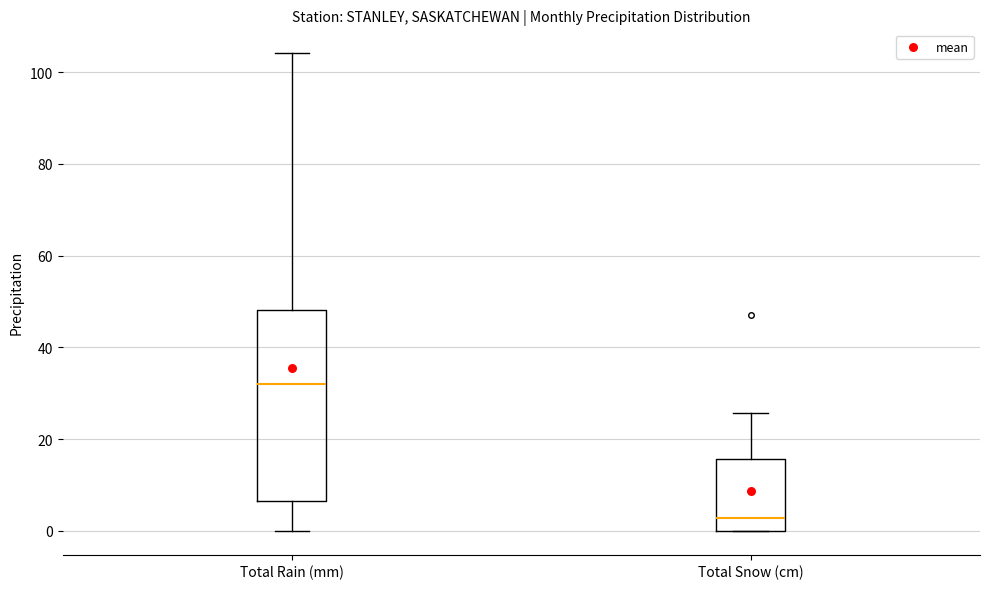

Reading left to right, transcribe this box plot: for each box, give where its median line is, the range the box spans, and where its two whiskers end, as read against the y-axis. The values are not printed on the chart, so give them approximately, as read against the axis.

Total Rain (mm): median 32, box 6 to 48, whiskers 0 to 104
Total Snow (cm): median 2, box 0 to 16, whiskers 0 to 26